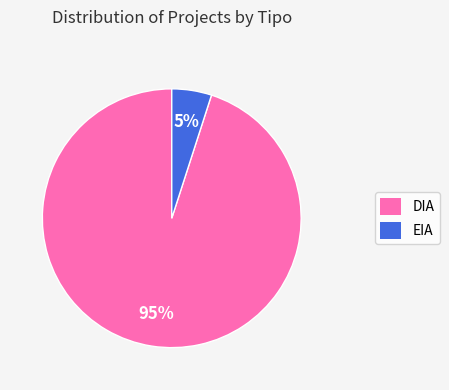

To the nearest percent, what portion does DIA represent?

95%